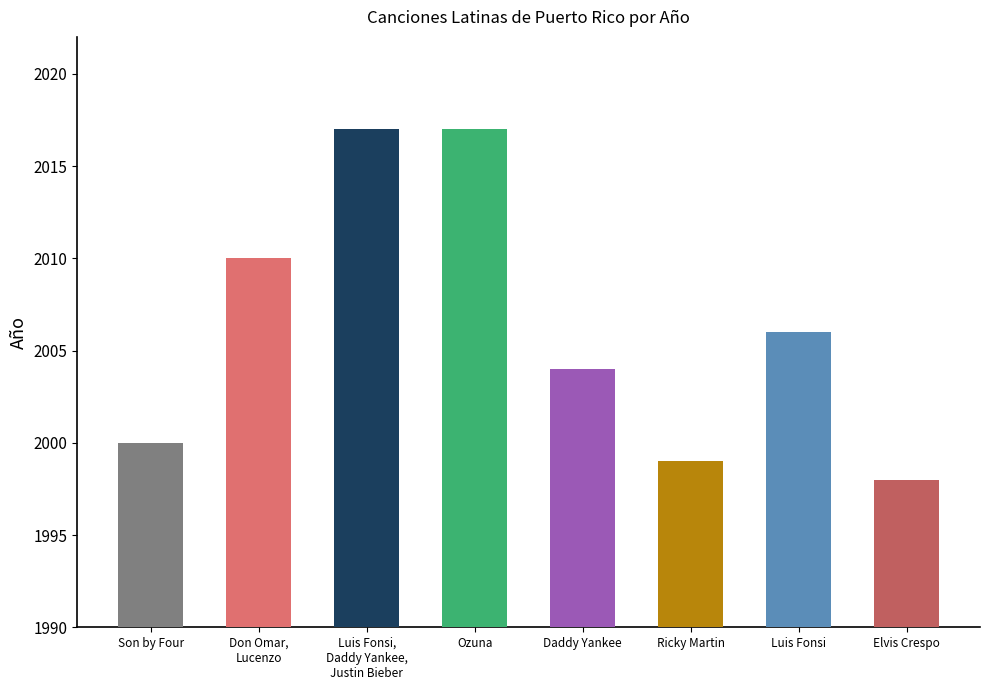

What is the label of the 5th bar from the right?

Ozuna